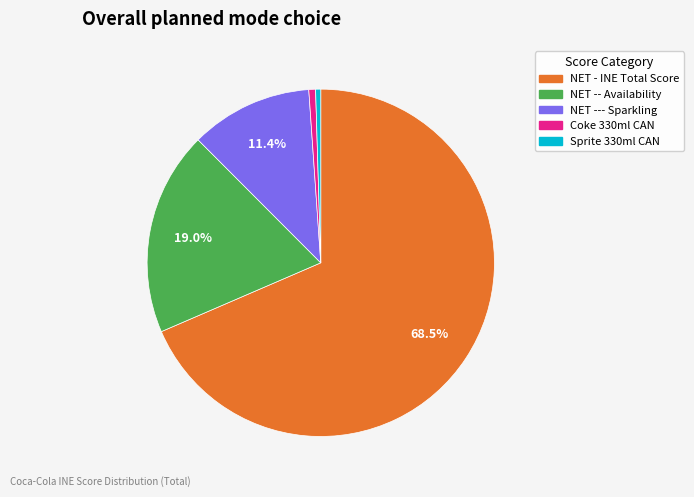

Is there any slice that represents more than half of the pie?

Yes